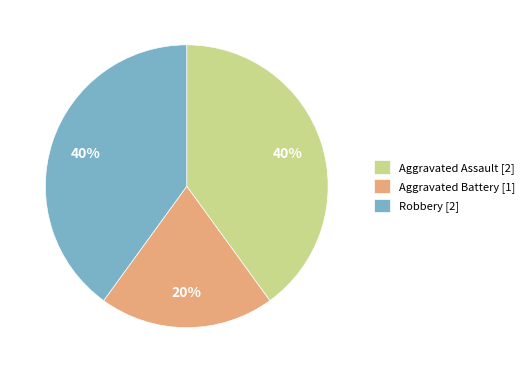

Combined, do Aggravated Assault [2] and Robbery [2] account for over 50%?

Yes